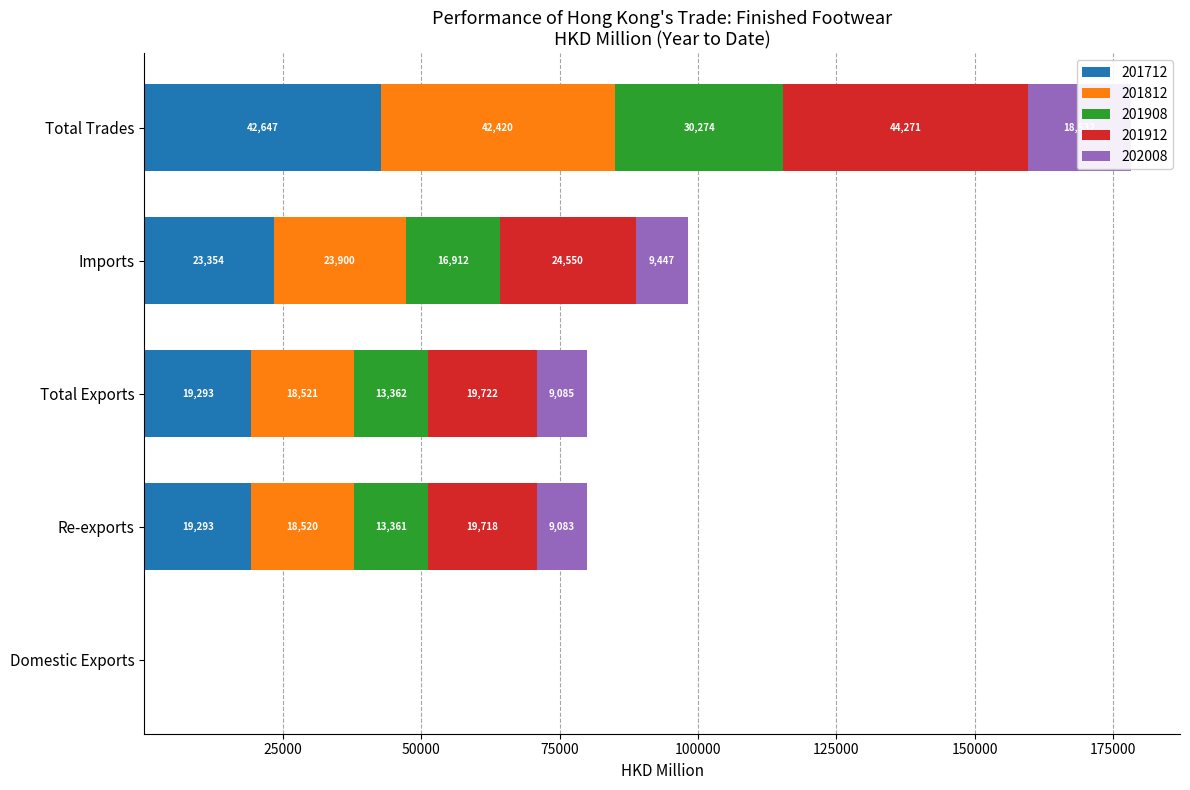

How many groups of bars are there?

5